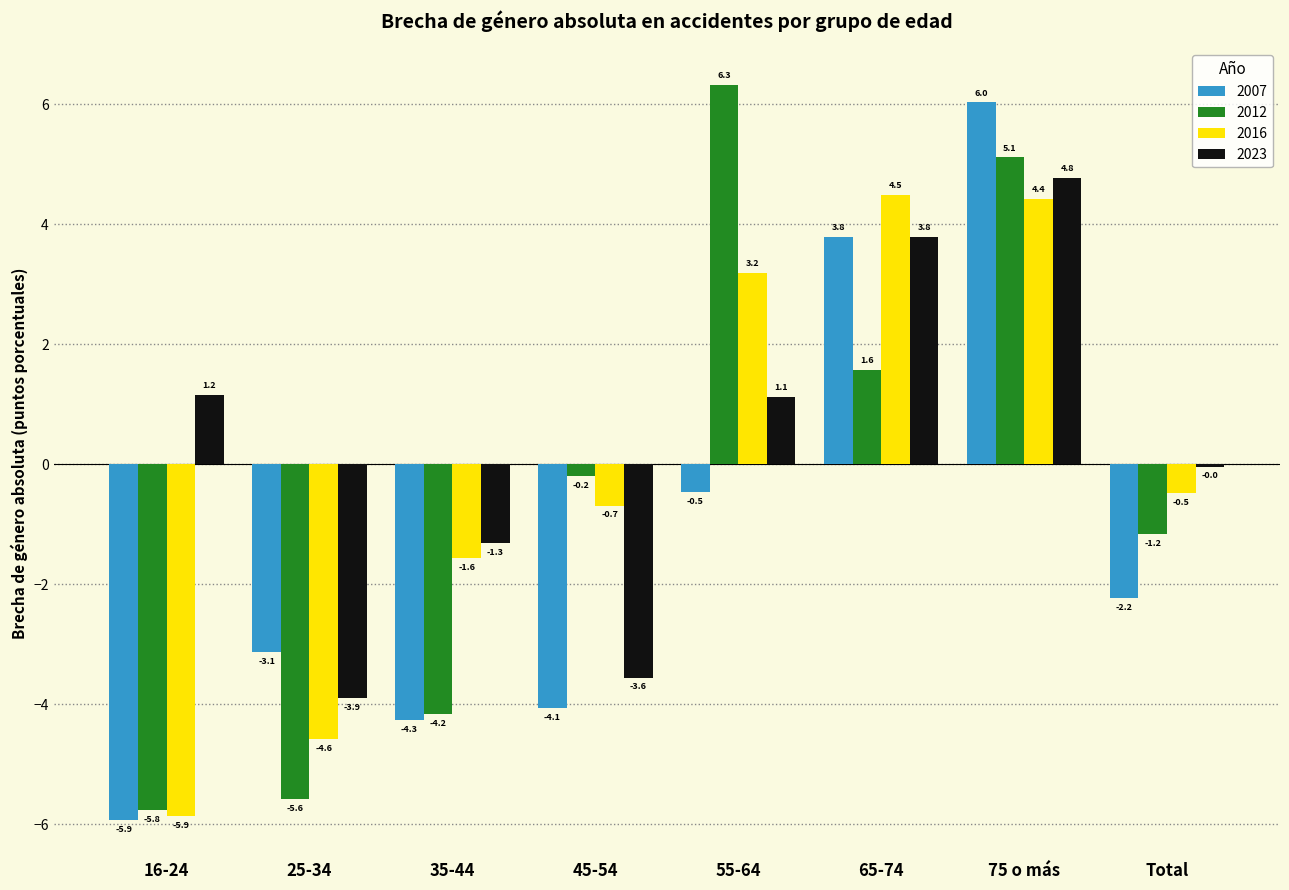

Which series has the widest spread of values?

2012